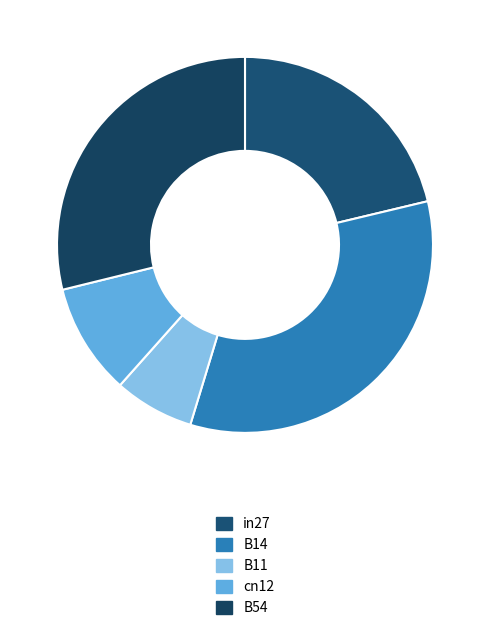

How many slices are in this pie chart?

5